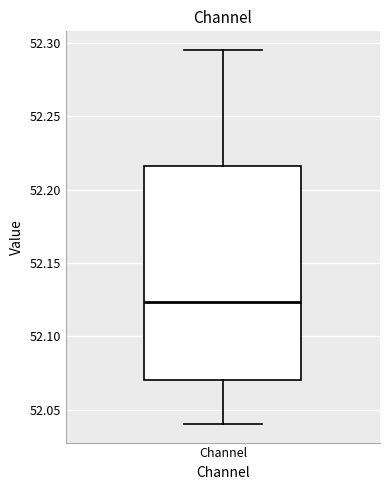

Read this box plot against the y-axis: the position of the median line, the range covered by the box, and the ends of both whiskers. The values are not printed on the chart, so give them approximately, as read against the axis.

median 52.125, box 52.070 to 52.215, whiskers 52.040 to 52.295